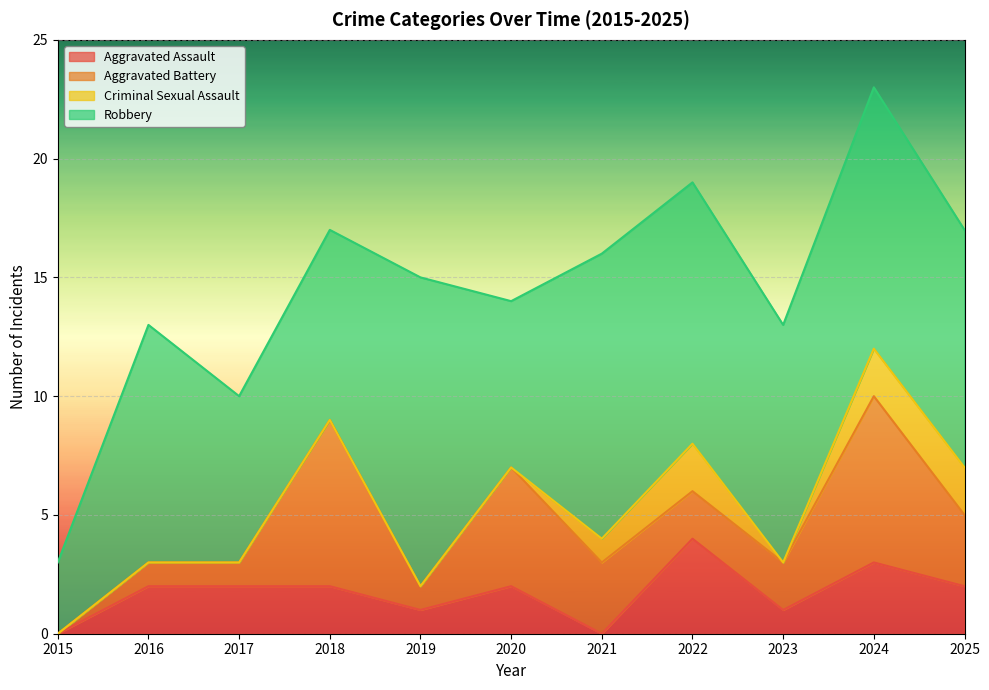

At how many categories does at least one series exceed 0?

11